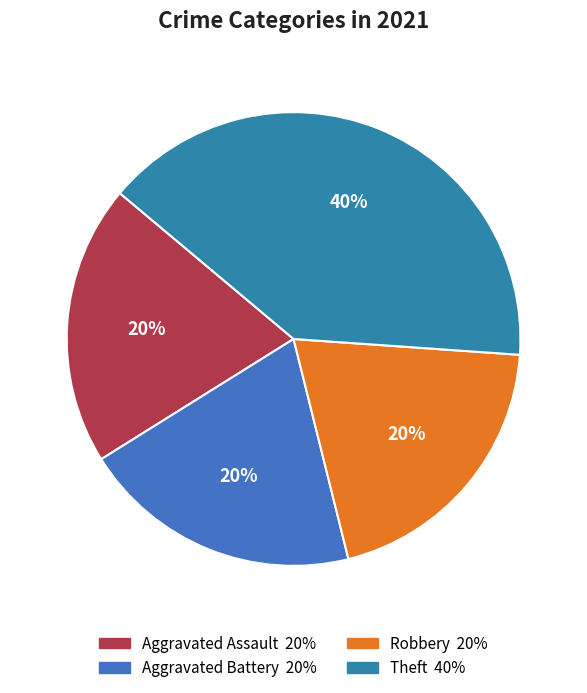

What percentage is the Aggravated Assault slice, to the nearest percent?

20%